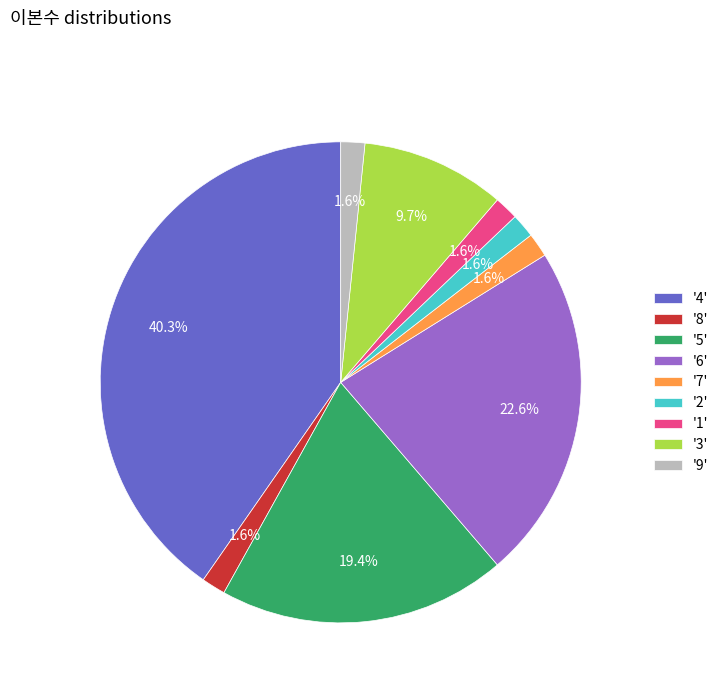

Between '4' and '7', which is larger?

'4'